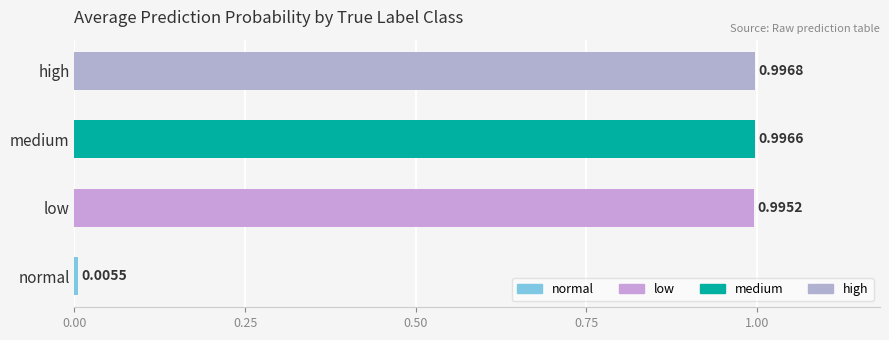

At which label is the value closest to 0?

normal